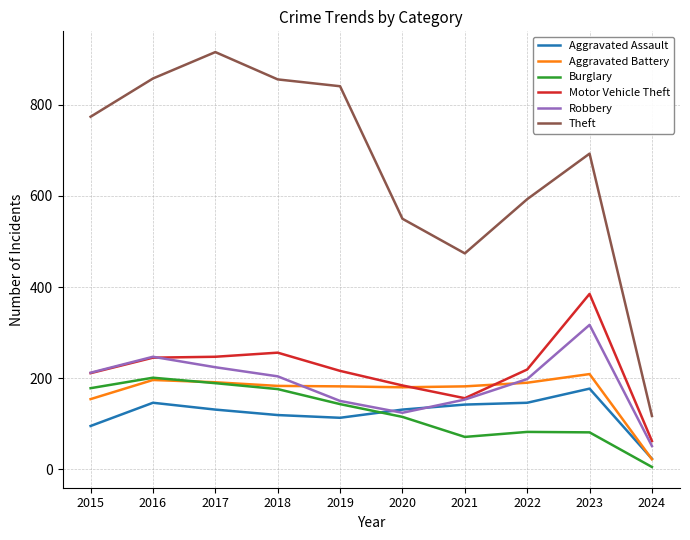

Between 2023 and 2024, which series saw the biggest shift?

Theft